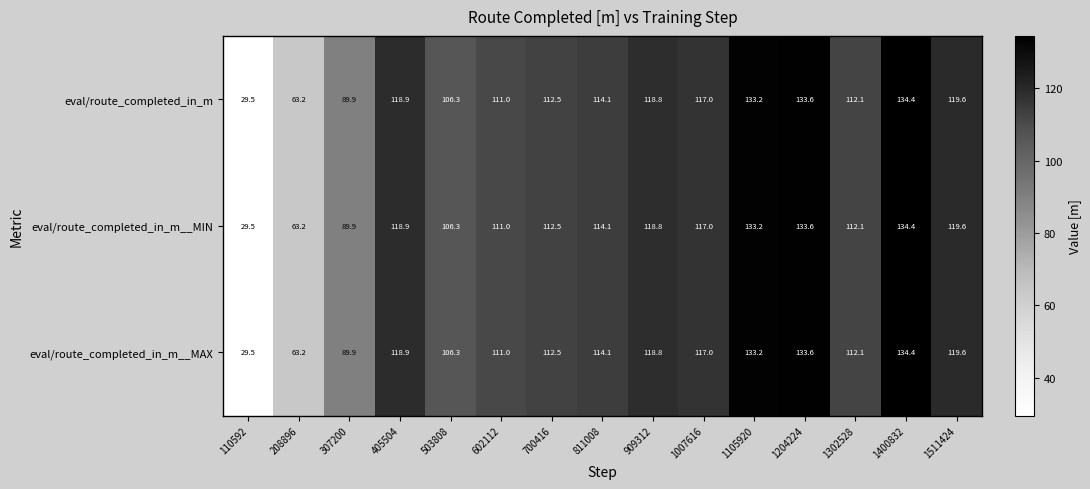

What is the greatest value displayed?

134.4